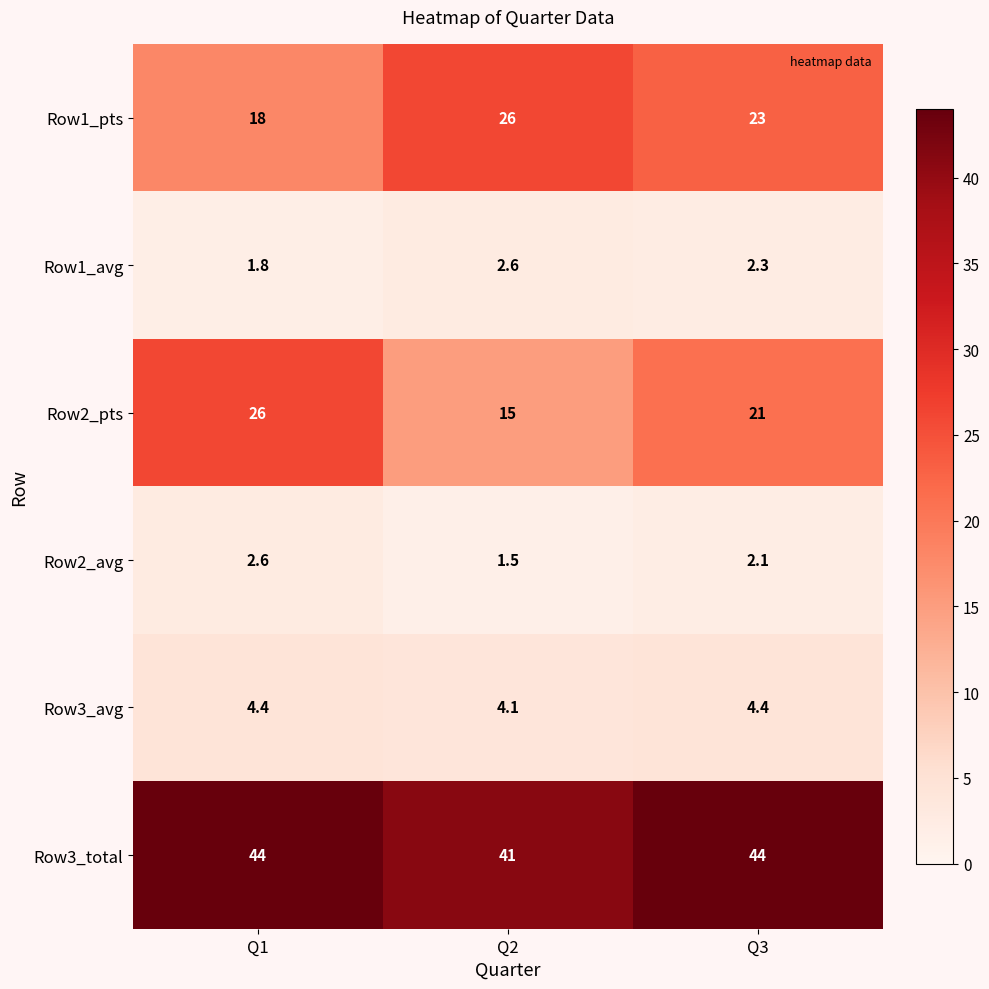

What is the total value across all series at Q3?

96.8